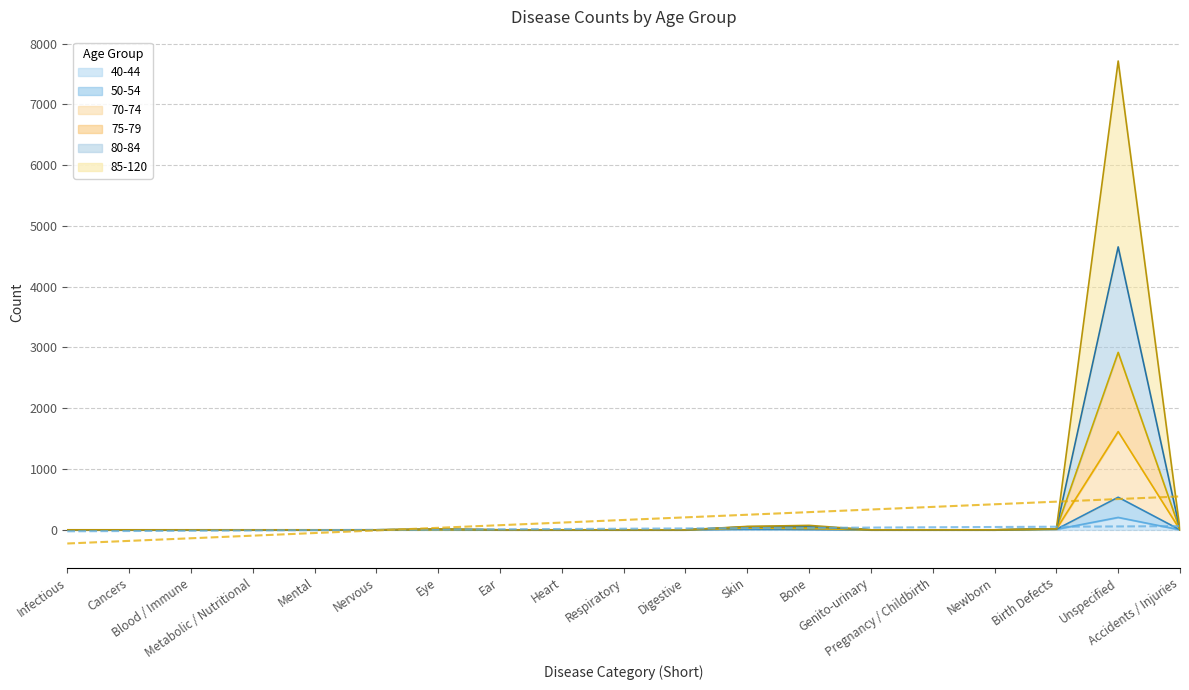

Count the number of categories in the chart.

19